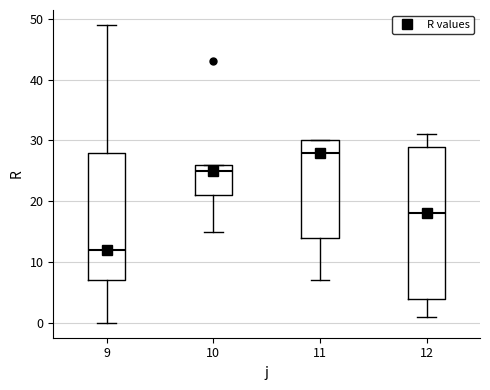

Reading left to right, transcribe this box plot: for each box, give where its median line is, the range the box spans, and where its two whiskers end, as read against the y-axis. The values are not printed on the chart, so give them approximately, as read against the axis.

9: median 12, box 7 to 28, whiskers 0 to 49
10: median 25, box 21 to 26, whiskers 15 to 26
11: median 28, box 14 to 30, whiskers 7 to 30
12: median 18, box 4 to 29, whiskers 1 to 31